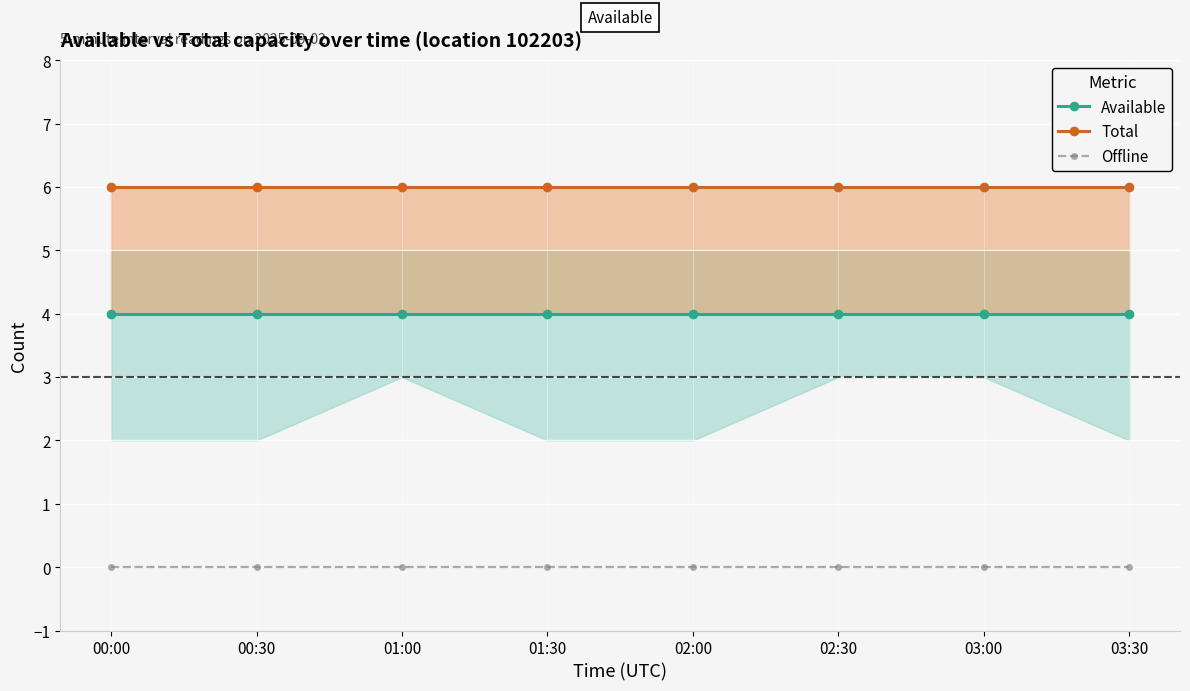

True or false: Available and Offline cross at least once.

False